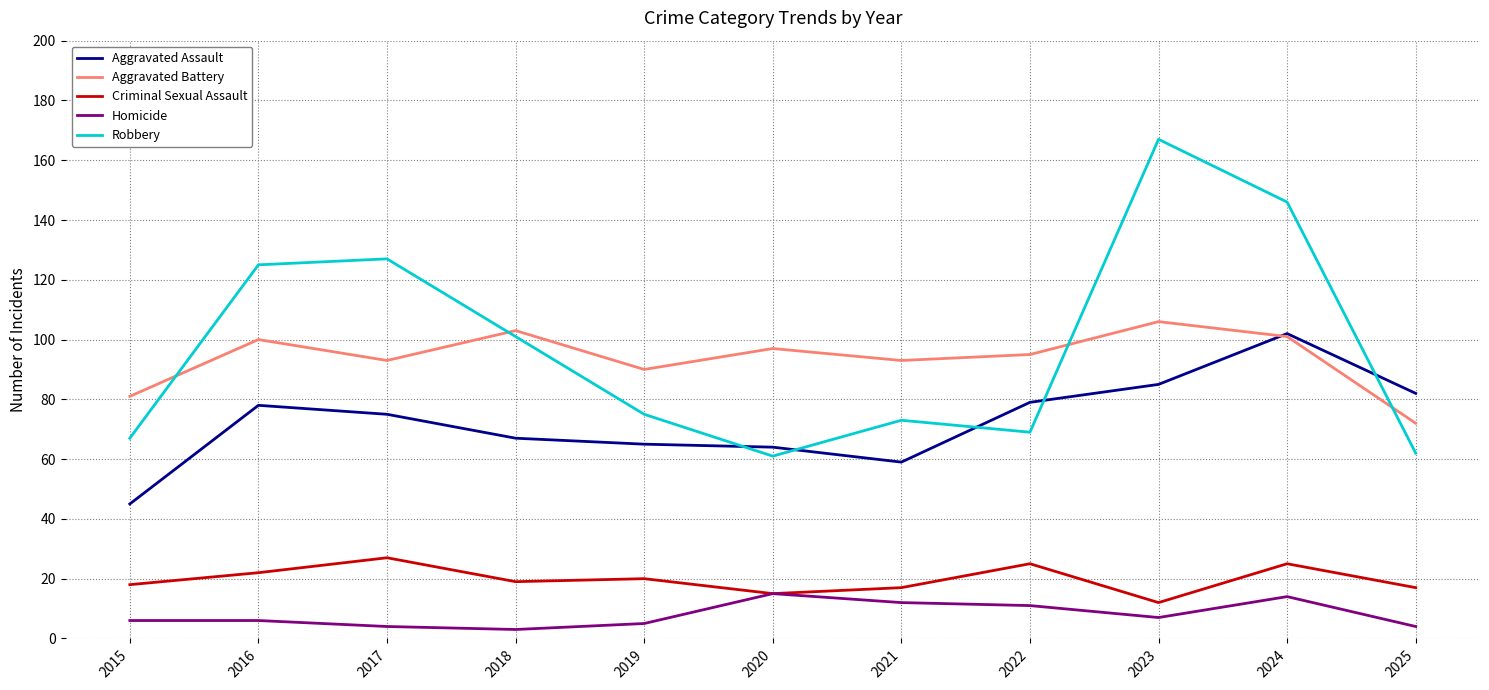

What is the spread (max minus min) of values at 2022?

84